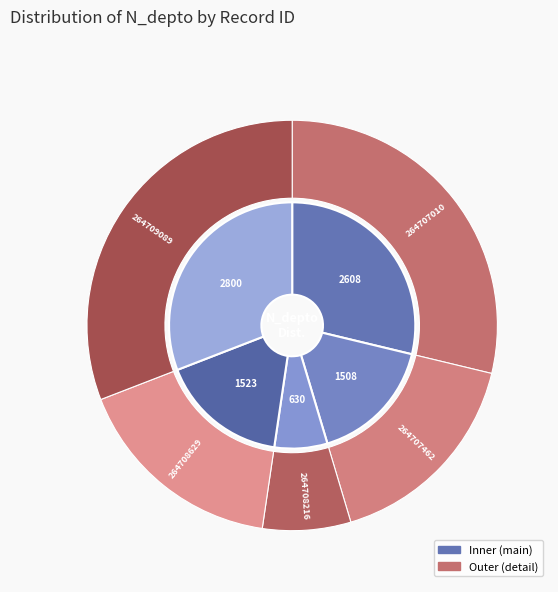

Count the number of slices in the pie.

5